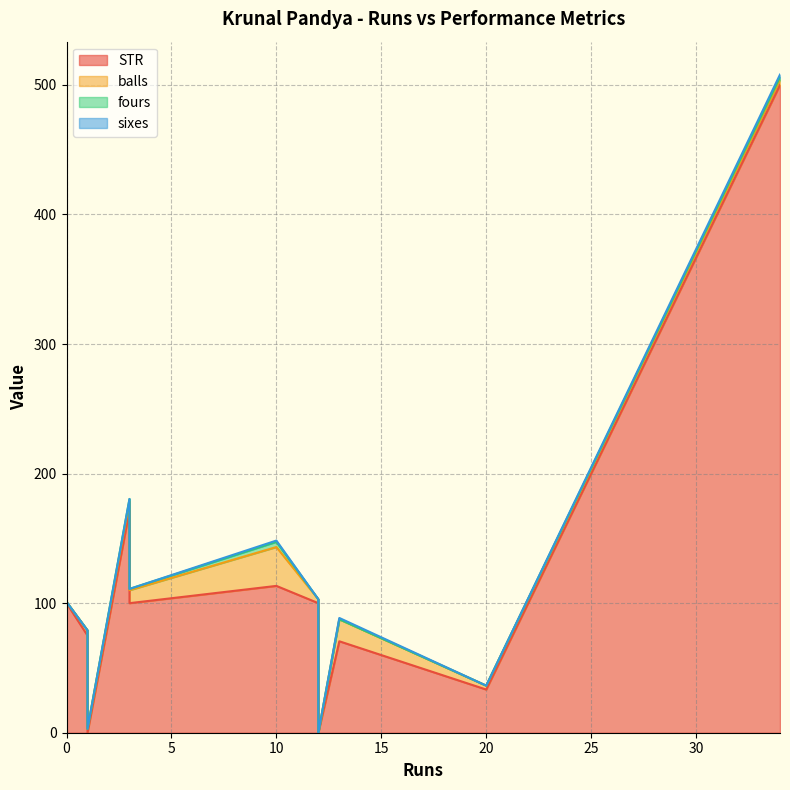

How many values in sixes are above zero?

4